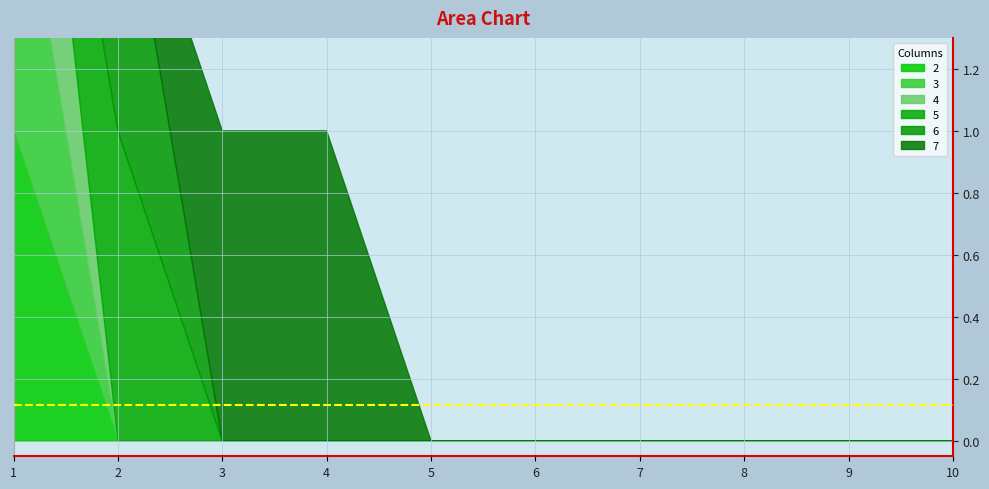

What is the difference between the maximum and minimum values in the 5 series?

1